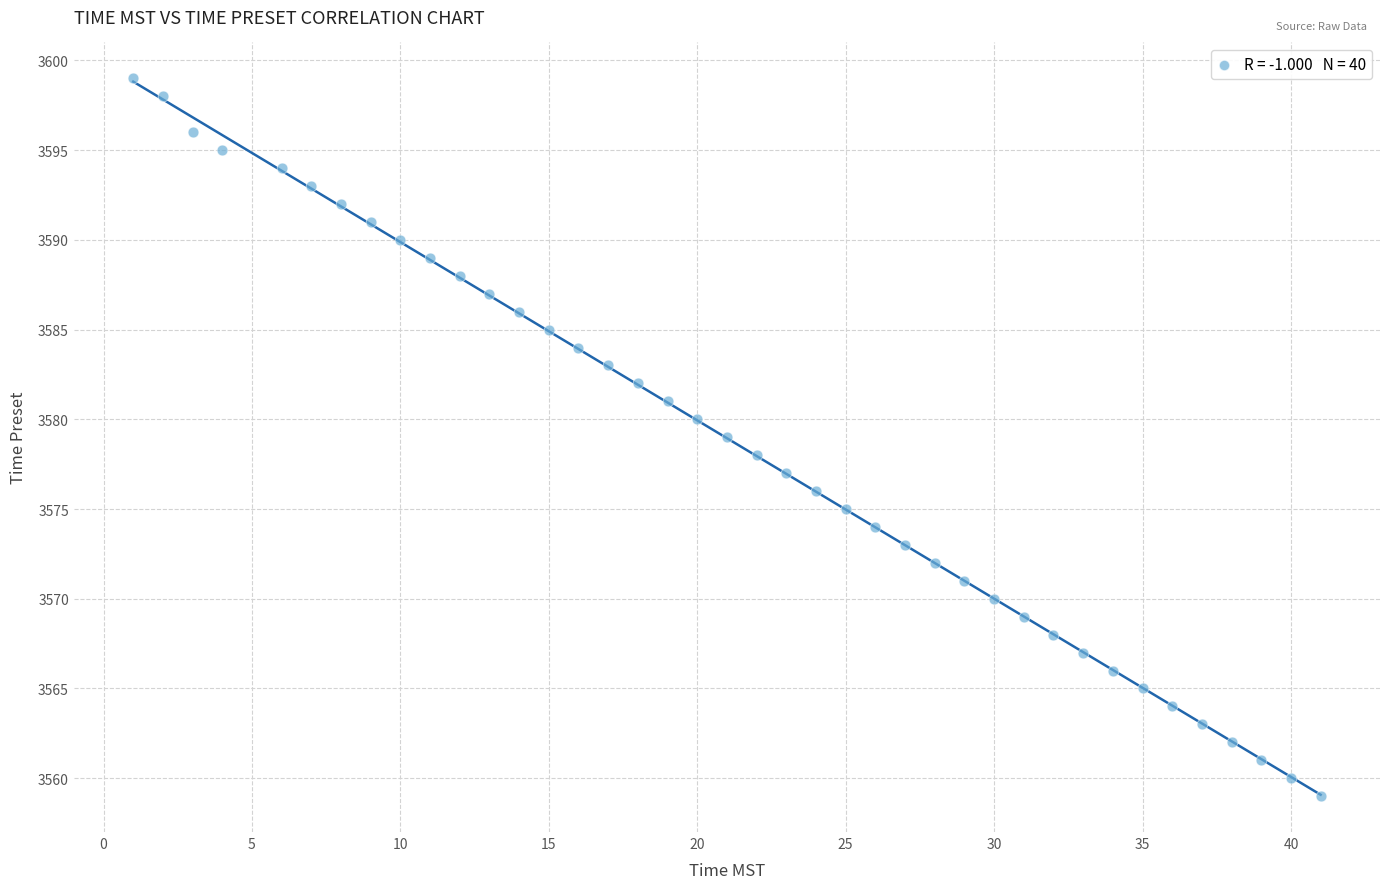

What is the range of Y values (max minus min)?

40